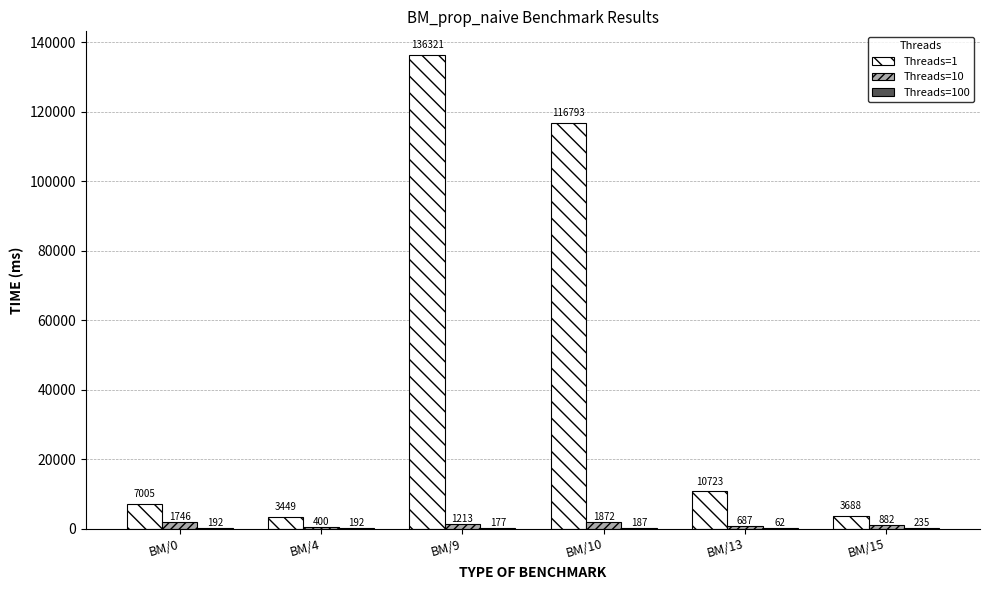

Which series changed the most between BM/4 and BM/10?

Threads=1